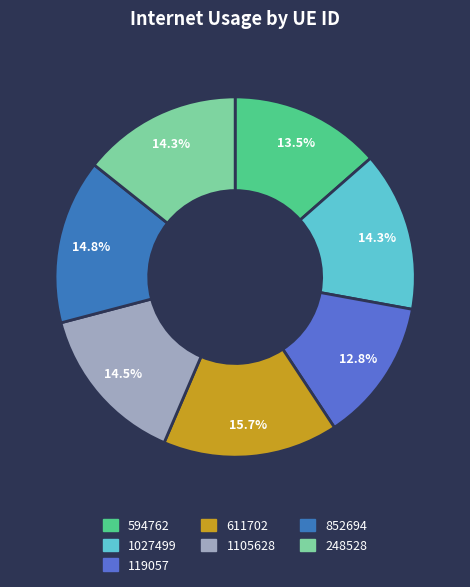

True or false: 852694 accounts for 25% of the total.

False